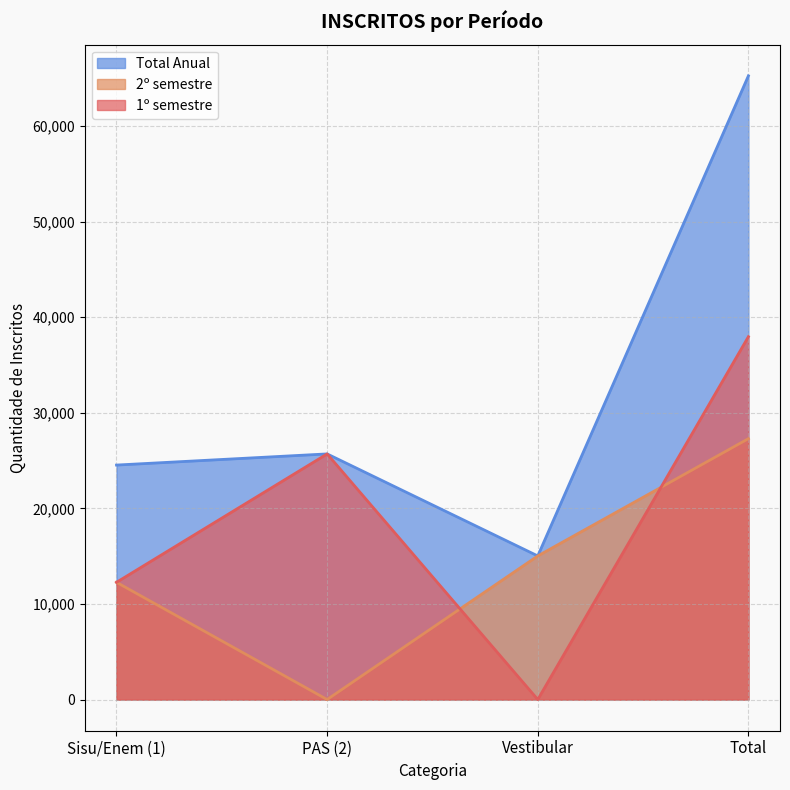

What is the average value of the 1º semestre series?

18986